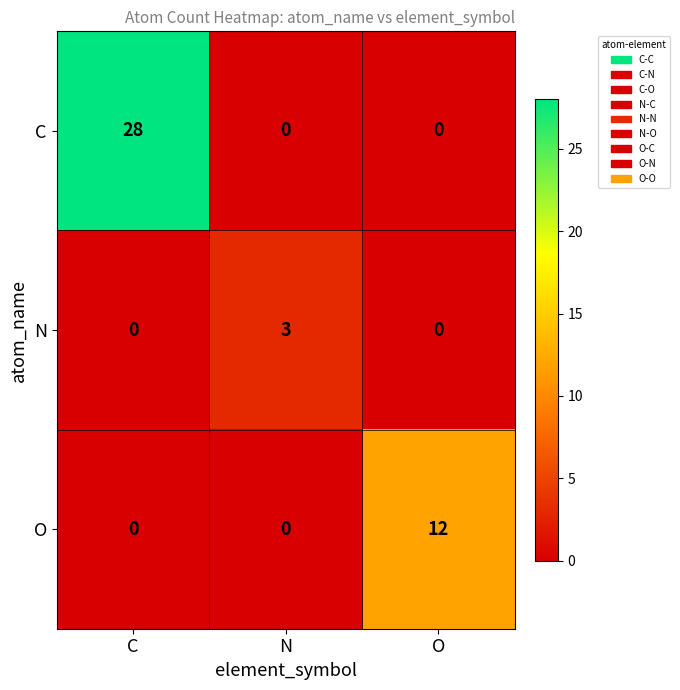

What is the difference between the highest and lowest values at C?

28